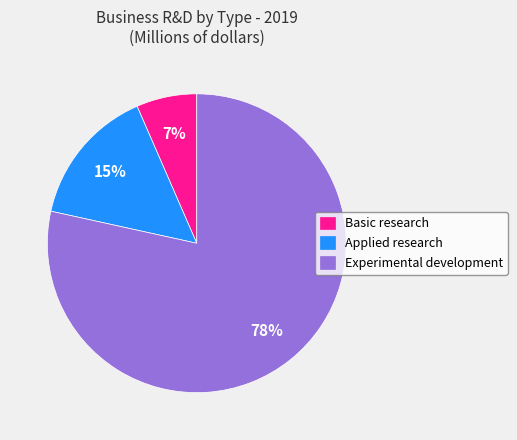

Between Experimental development and Applied research, which is larger?

Experimental development